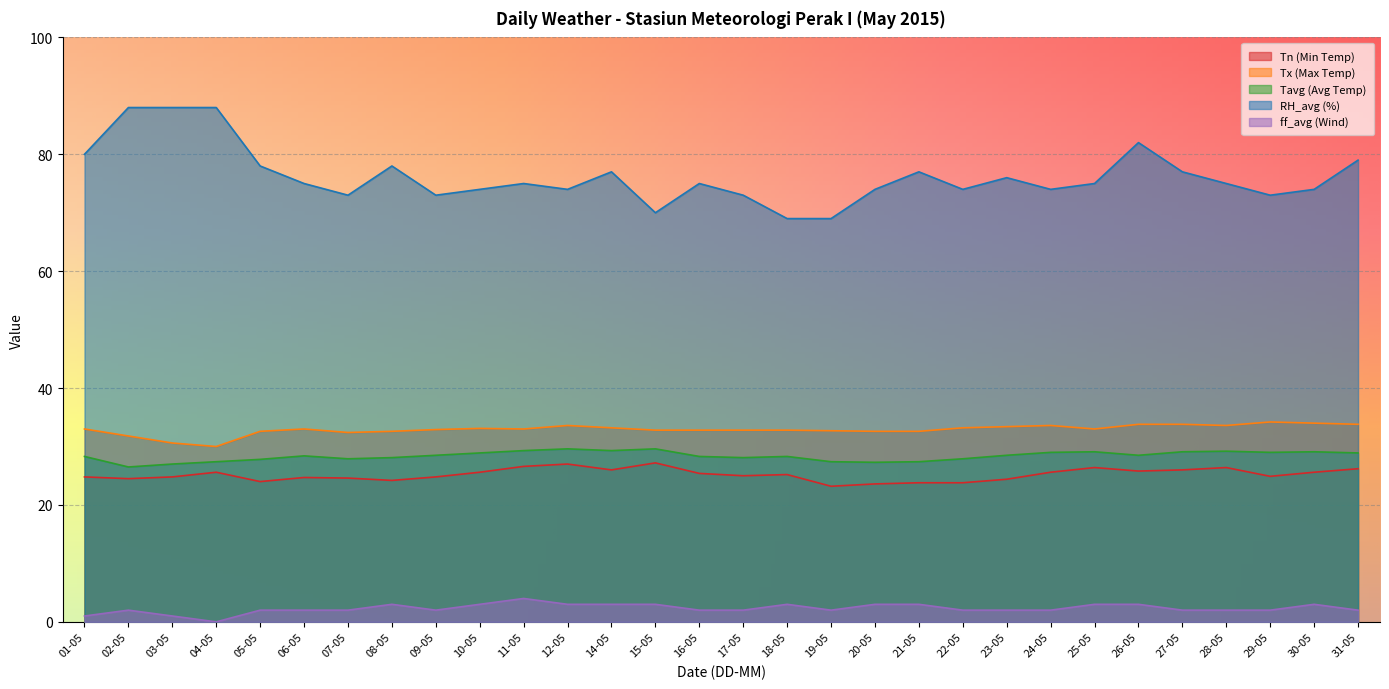

Where is the first local minimum for RH_avg (%)?

07-05